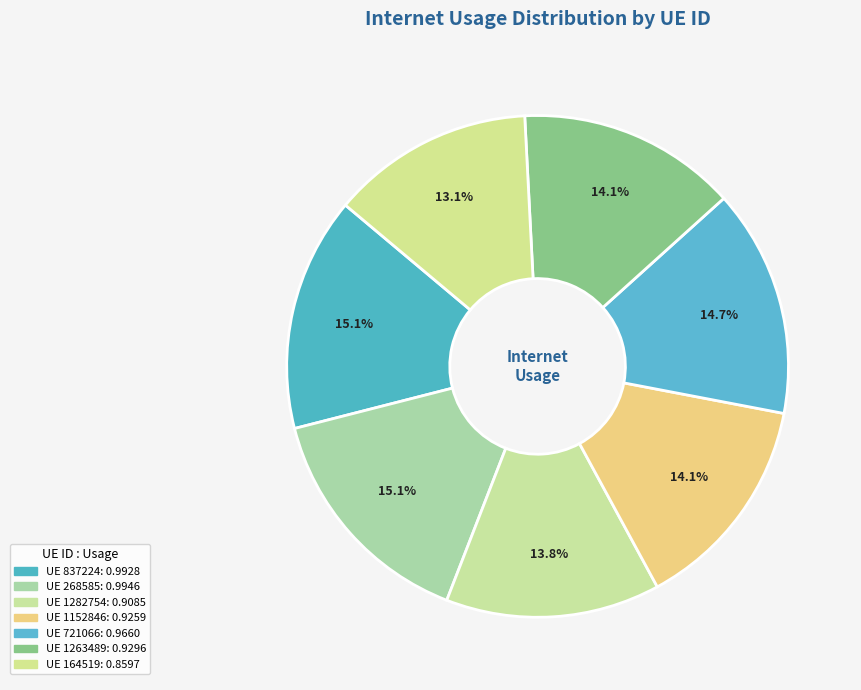

Count the number of slices in the pie.

7